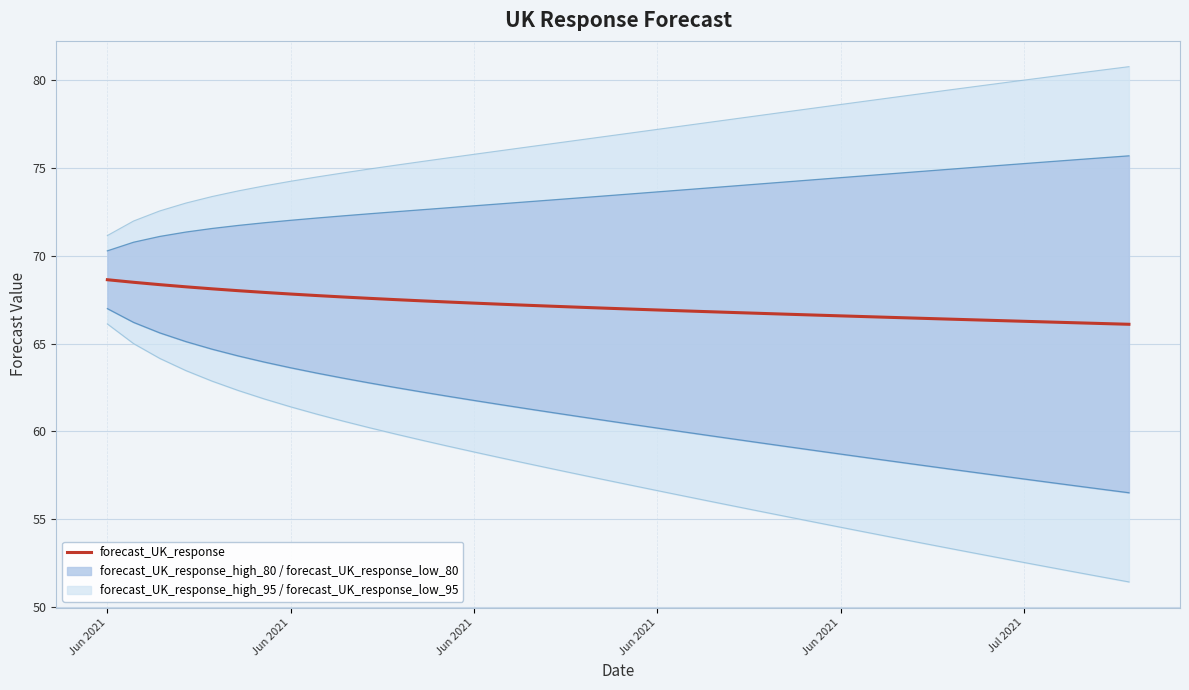

Rank the series by their average value, from lowest to highest.

forecast_UK_response_low_95, forecast_UK_response_low_80, forecast_UK_response, forecast_UK_response_high_80, forecast_UK_response_high_95